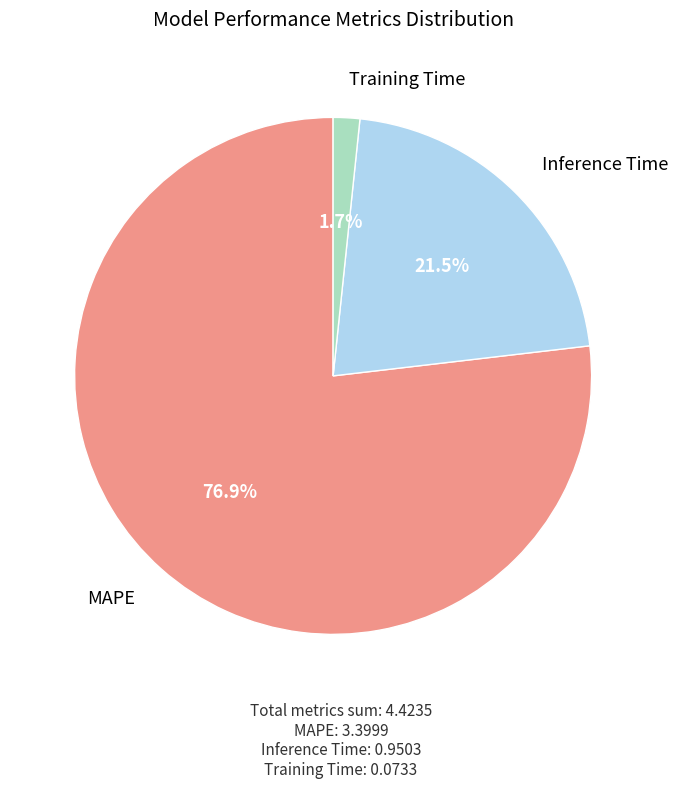

How much of the chart is everything except Training Time?

98.3%